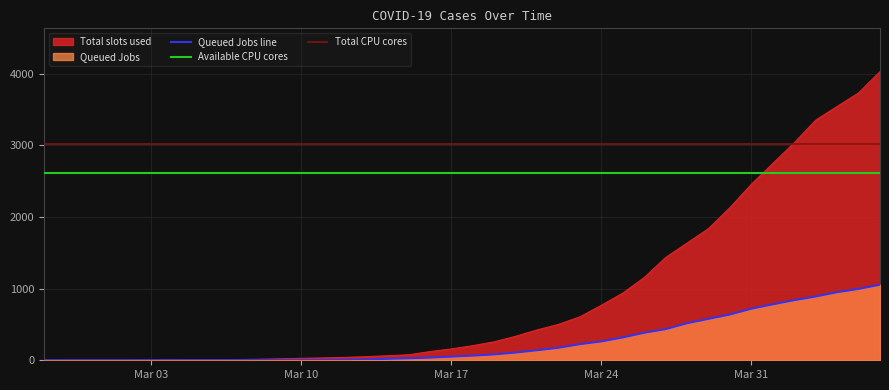

What is the sum of all Queued Jobs (col_0) values?

10324